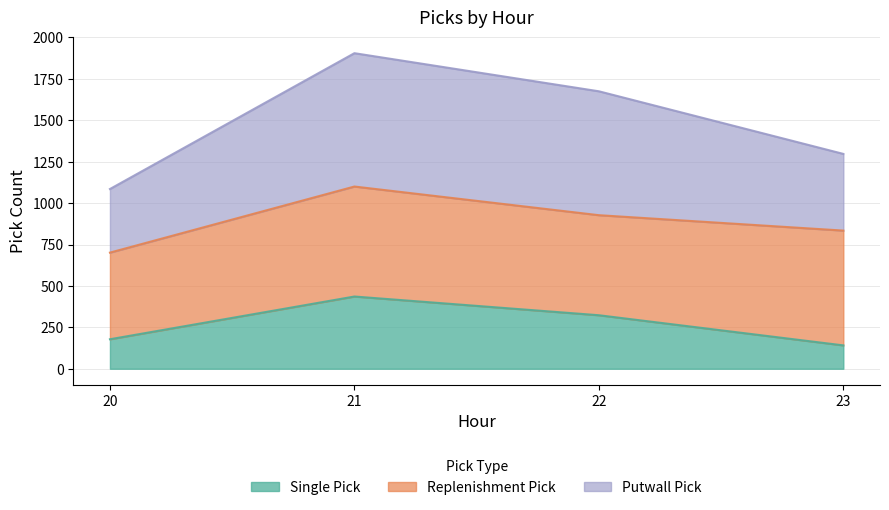

At which category is the sum across all series the highest?

21